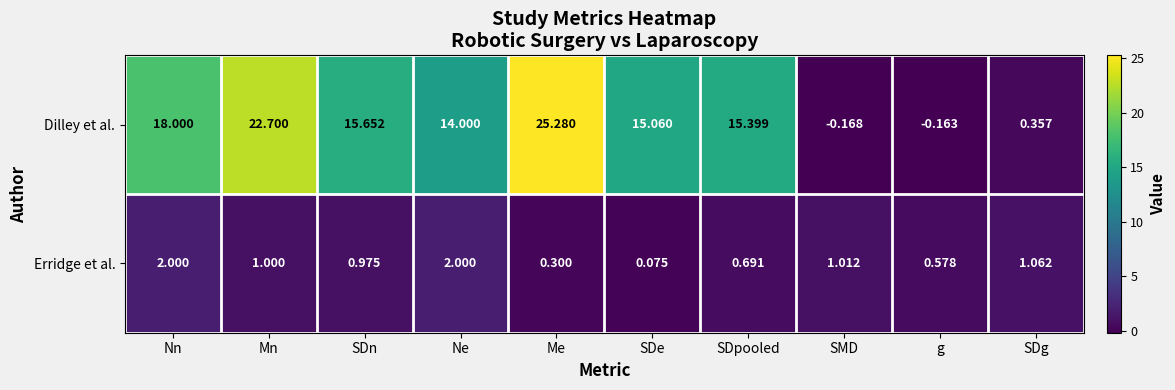

Which series has the largest range (max minus min)?

Dilley et al.